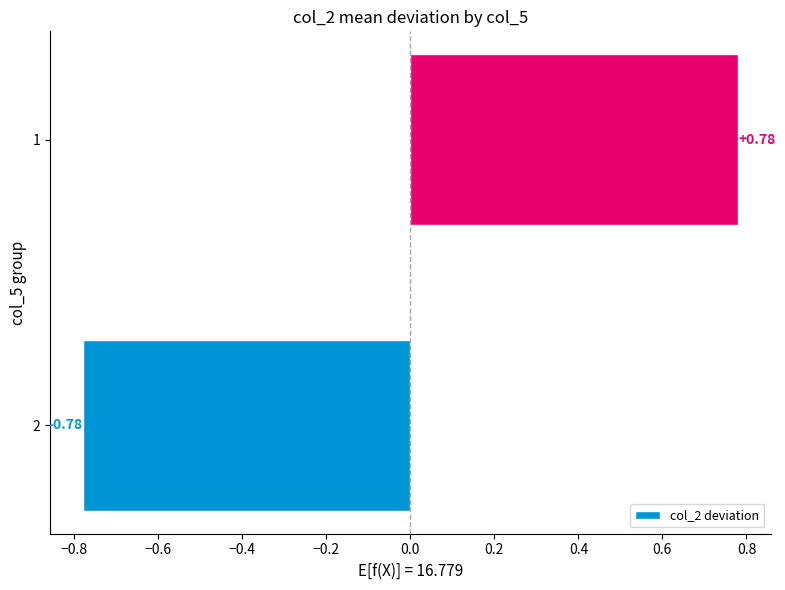

Does the chart contain any negative values?

Yes